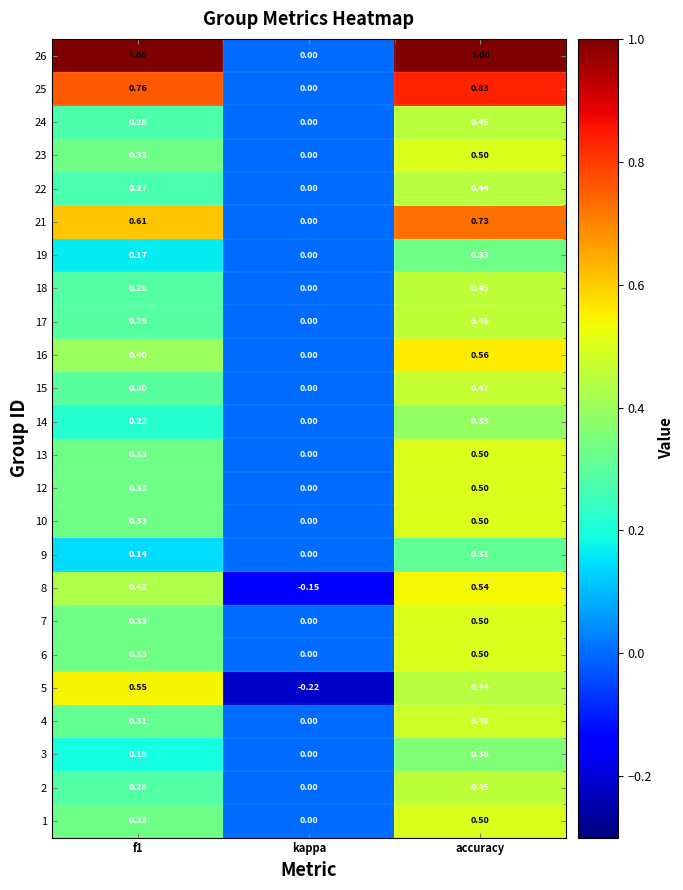

Which category has the lowest value in the 7 series?

kappa